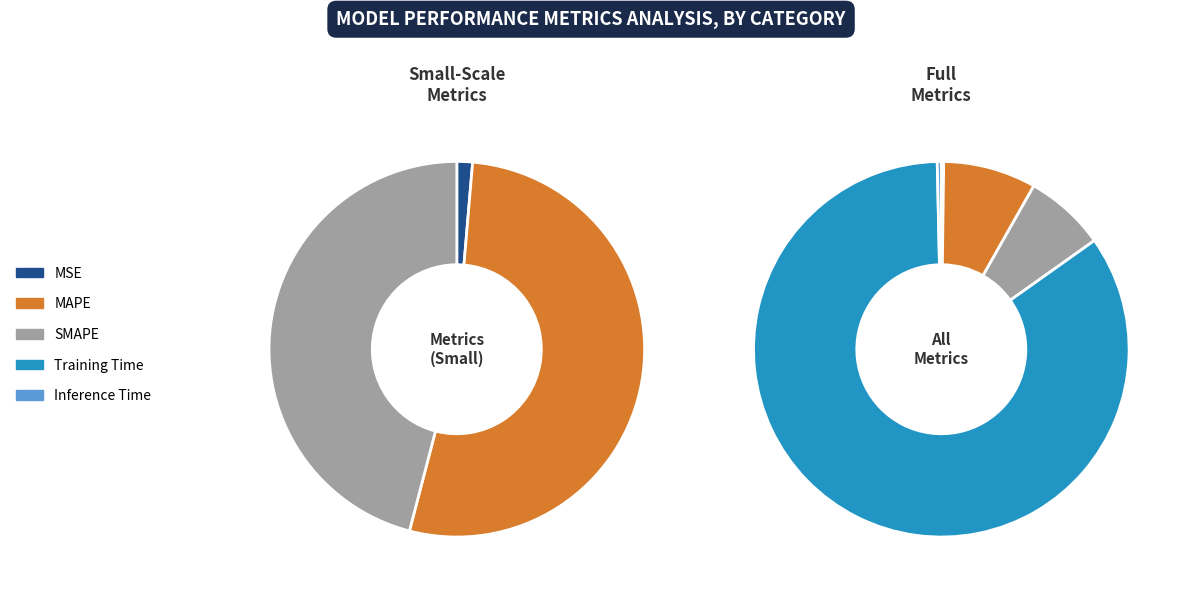

What is the largest slice in the pie chart?

Training Time